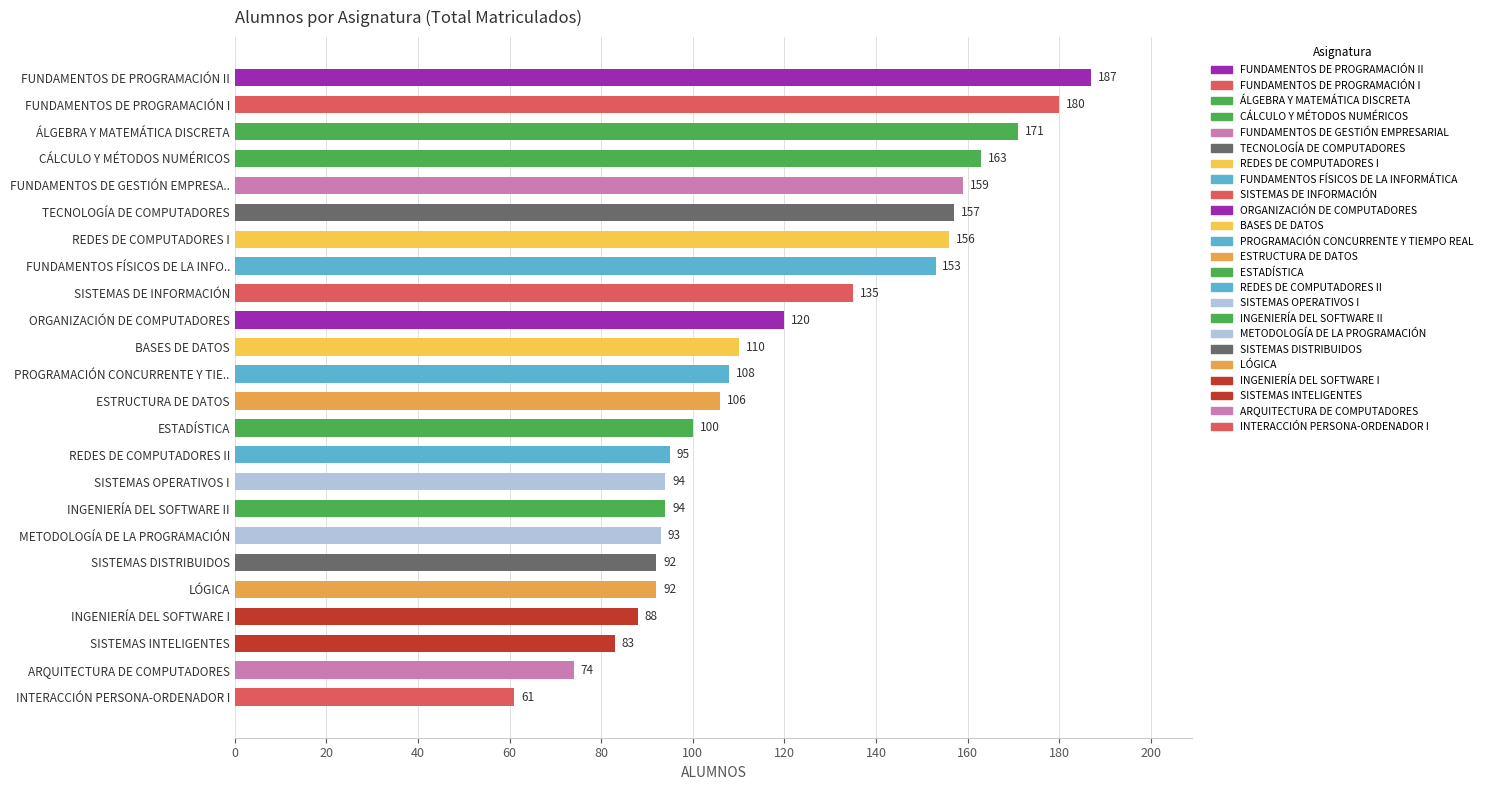

Reading top to bottom, transcribe all the data shown in this chart.

187	180	171	163	159	157	156	153	135	120	110	108	106	100	95	94	94	93	92	92	88	83	74	61